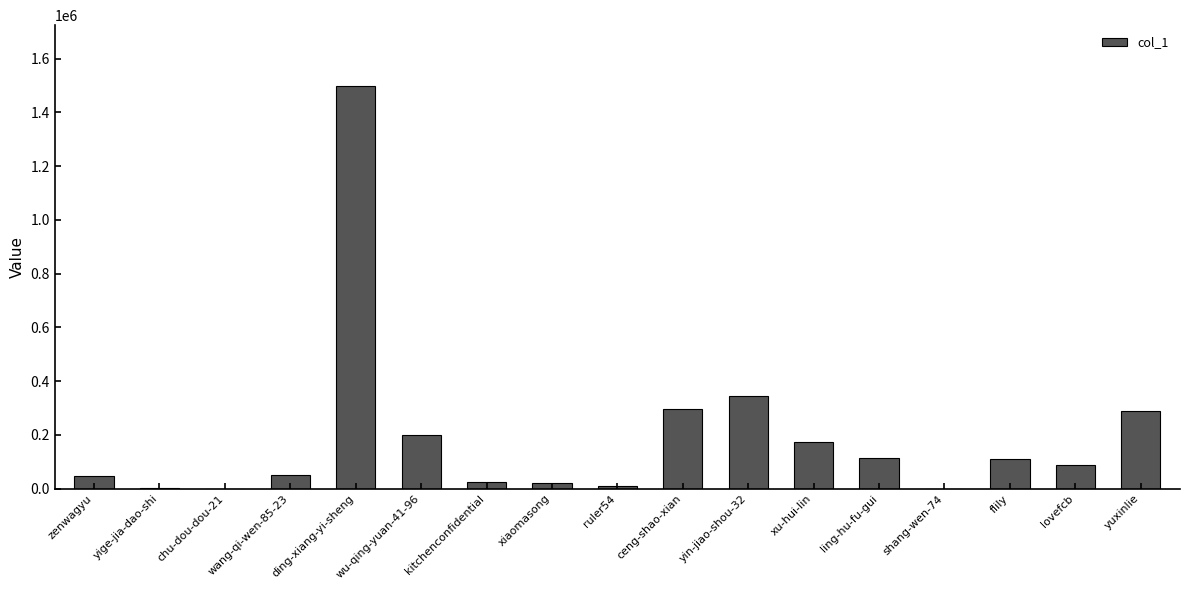

Where does the data first go above 89239?

ding-xiang-yi-sheng